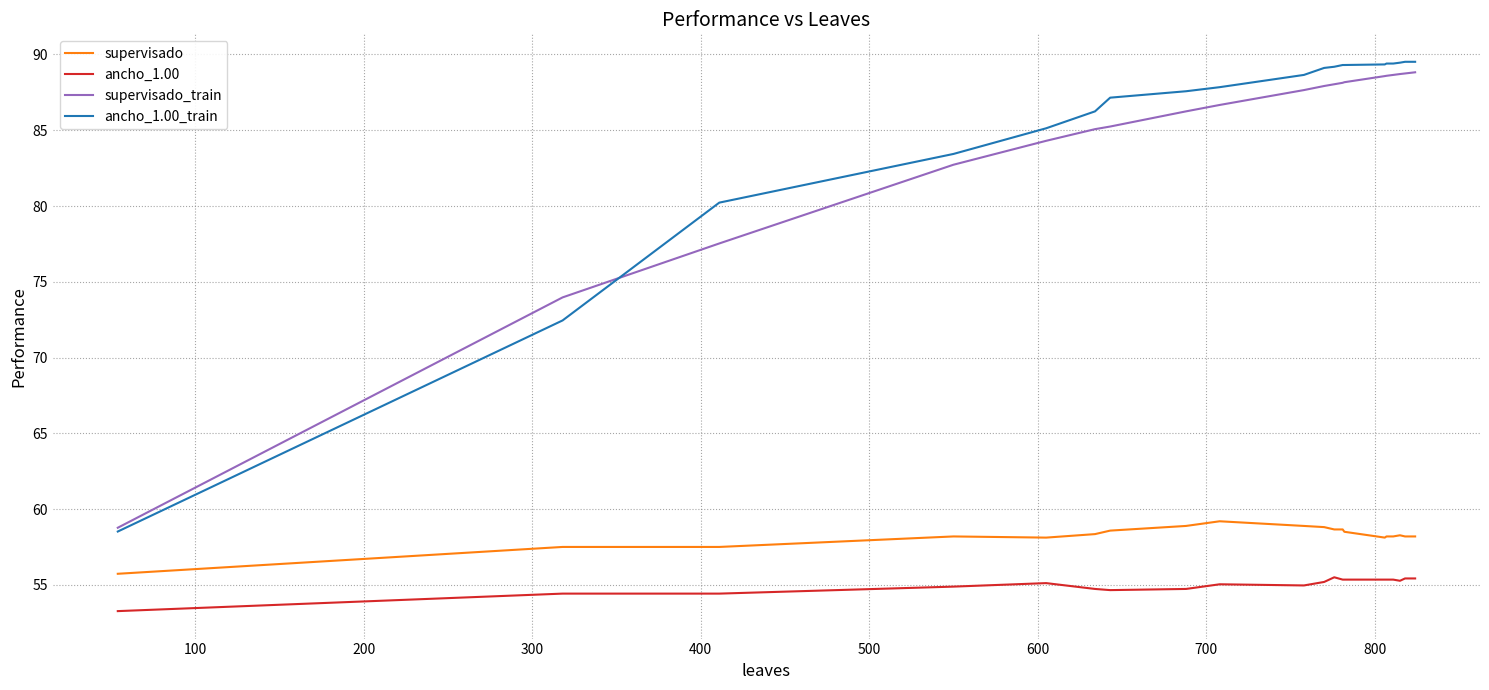

Count the number of data series in this chart.

4